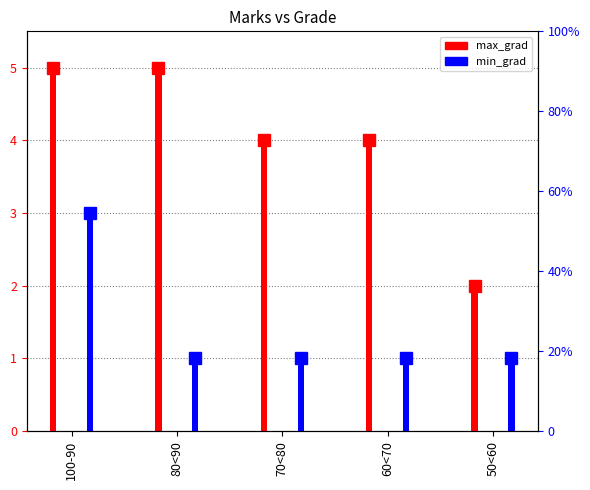

What is the average value of the min_grad series?

1